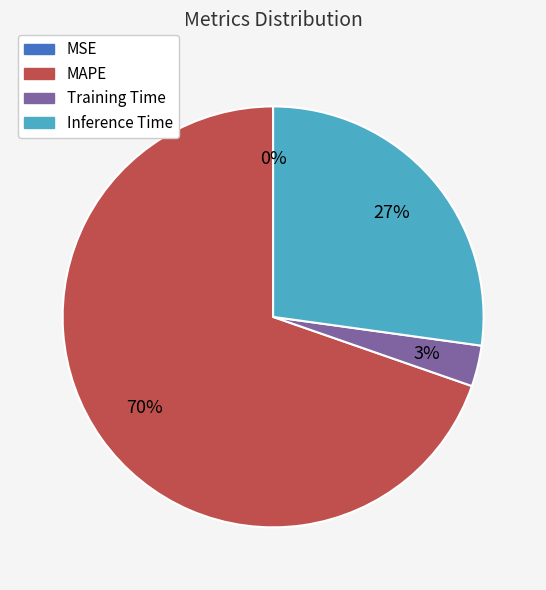

To the nearest percent, what is the average slice percentage?

25%